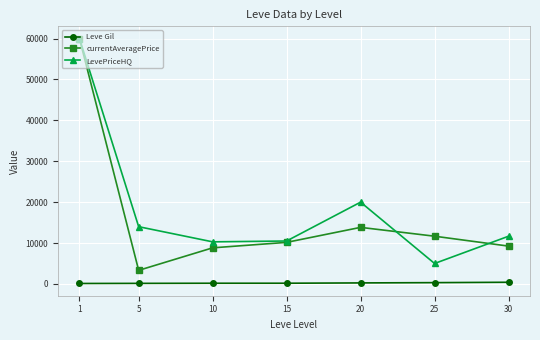

What is the sum of all LevePriceHQ values?

131460.7